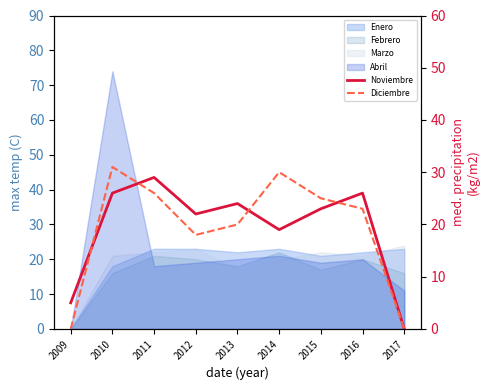

Reading right to left, transcribe all the data shown in this chart.

Noviembre: 0	26	23	19	24	22	29	26	5
Diciembre: 0	23	25	30	20	18	26	31	0